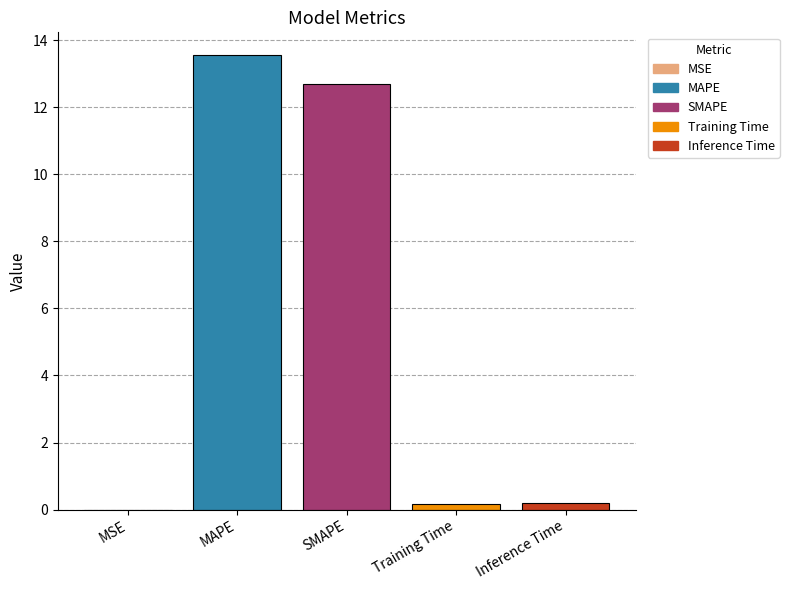

The value at Training Time is 0.2. True or false?

True